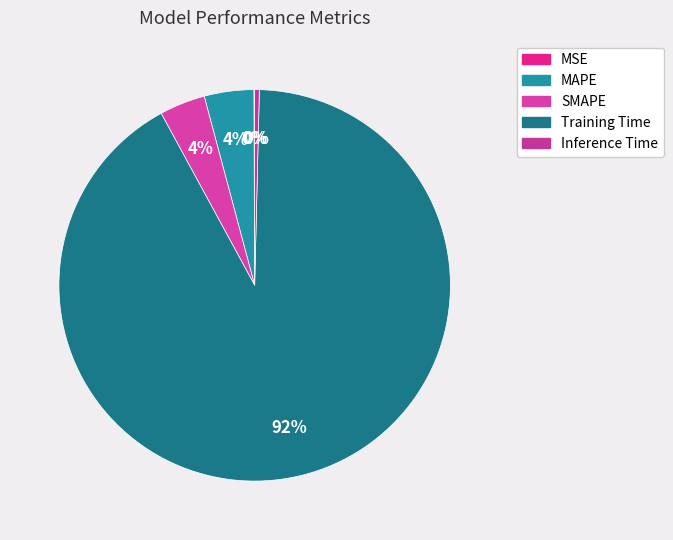

Is there any slice that represents more than half of the pie?

Yes